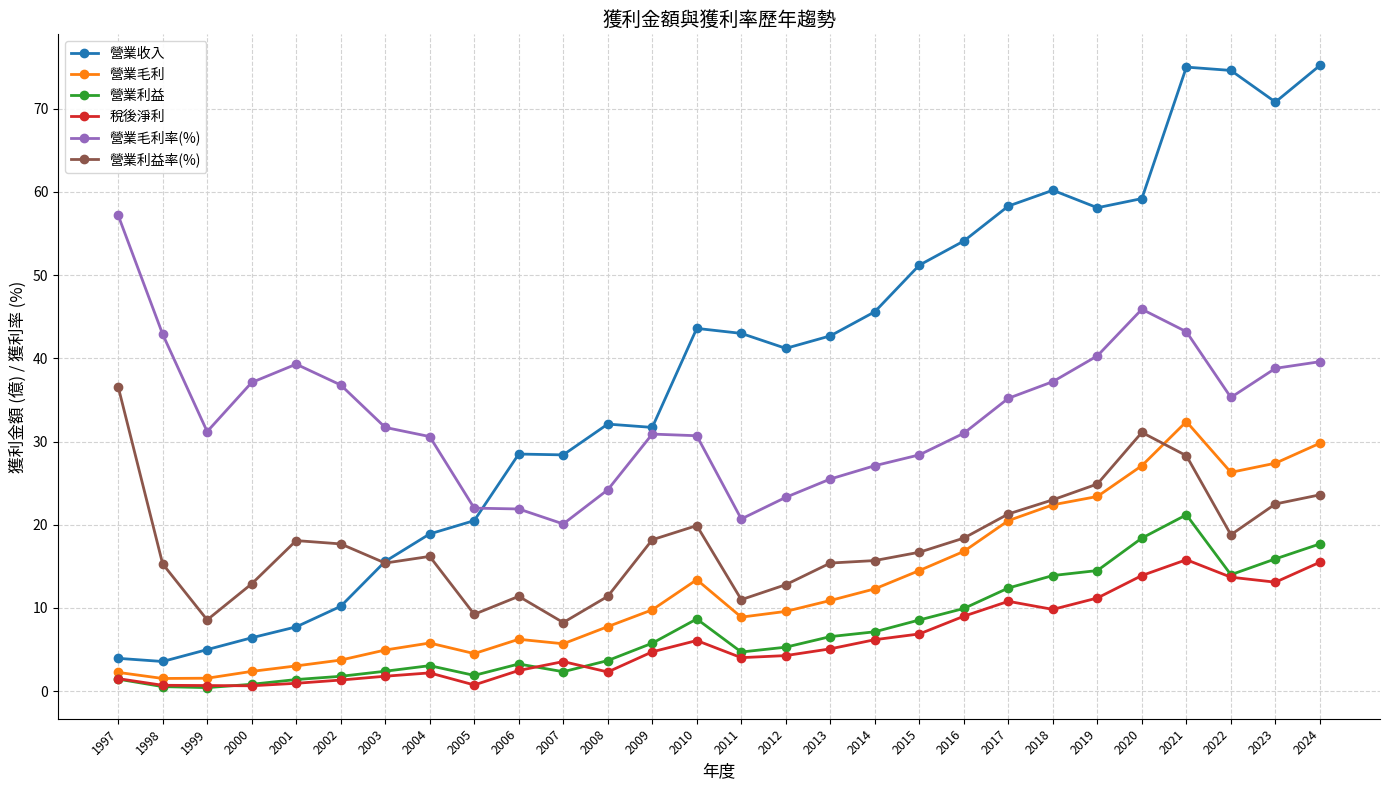

Is it true that 營業利益 equals 26.1 at 2023?

False